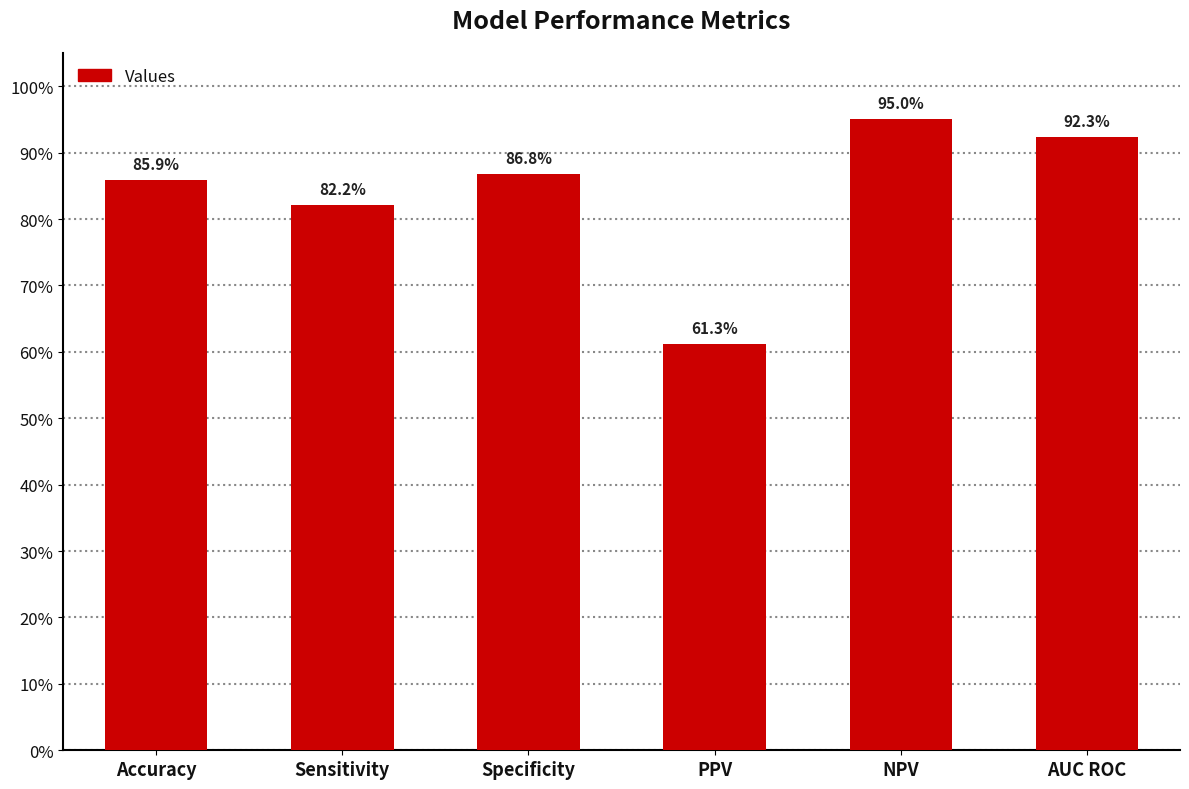

What is the label of the 2nd bar from the left?

Sensitivity